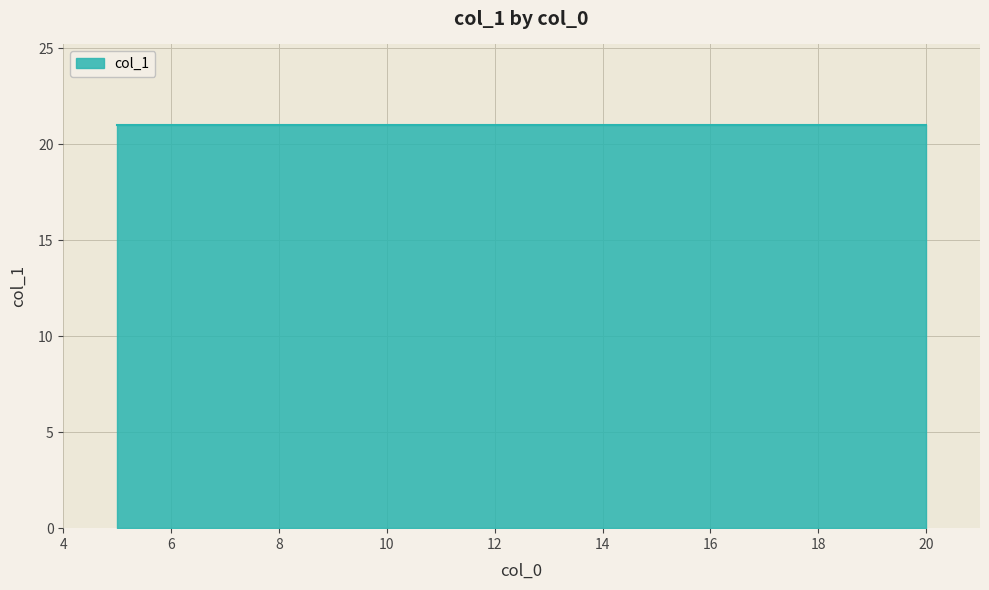

Count the number of data series in this chart.

1